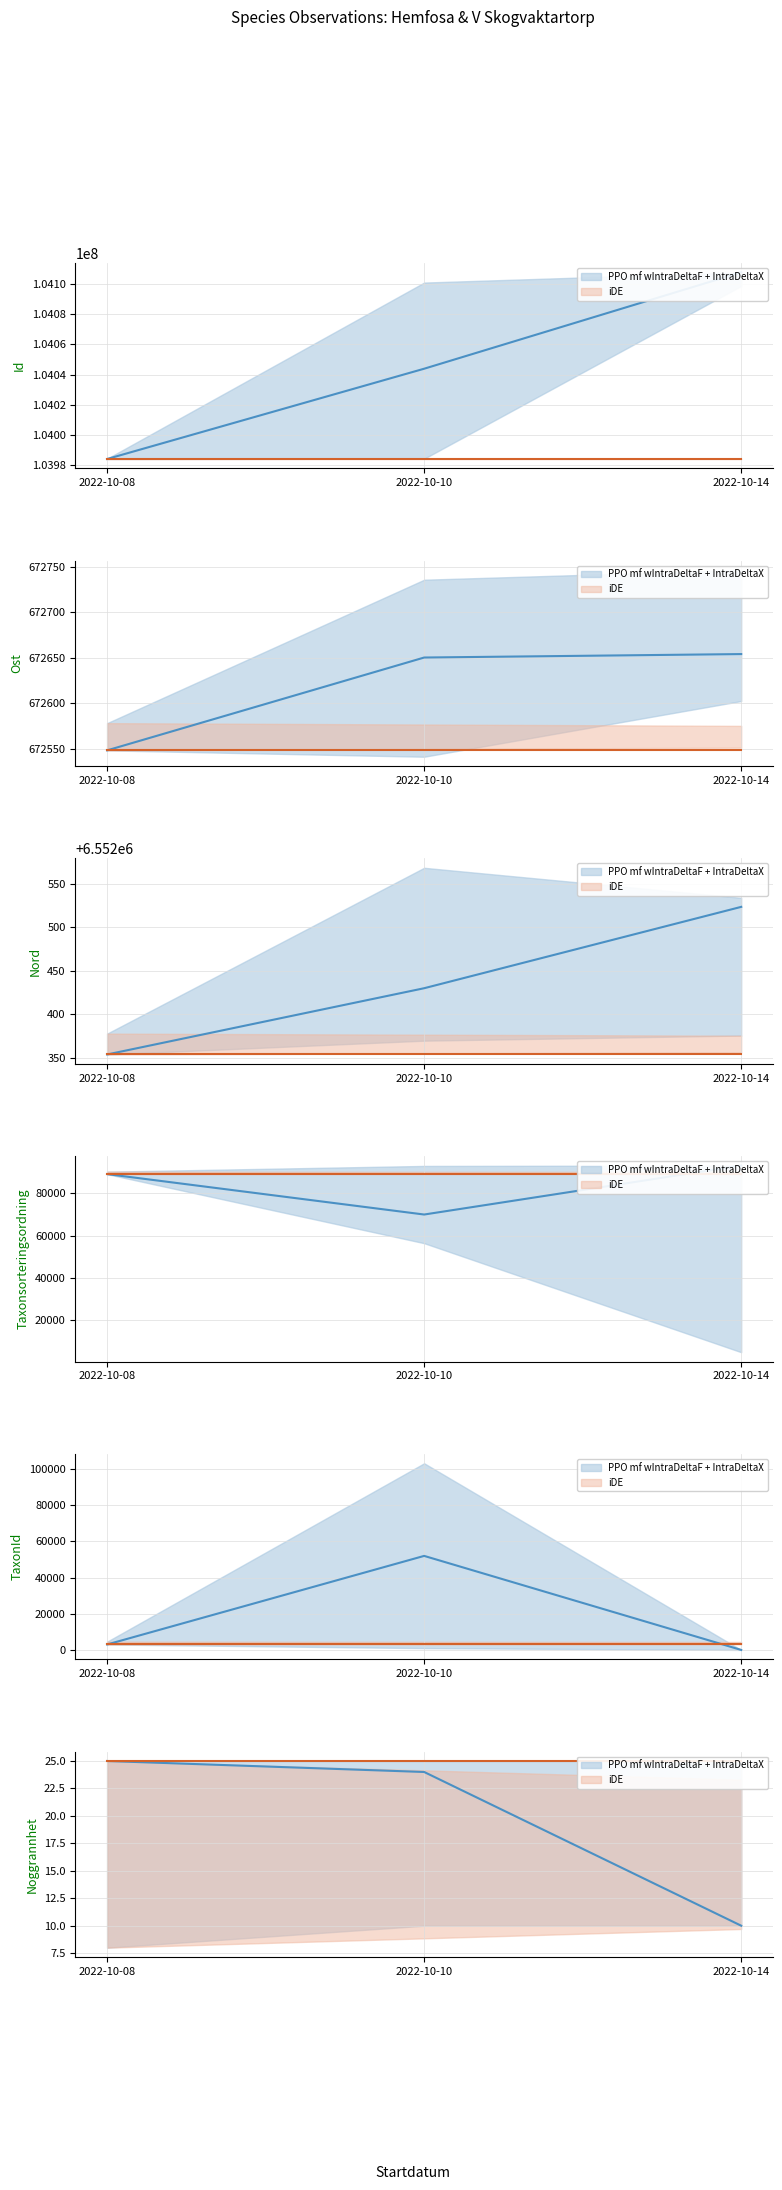

What are all the series names shown in the legend?

PPO mf wIntraDeltaF + IntraDeltaX, iDE